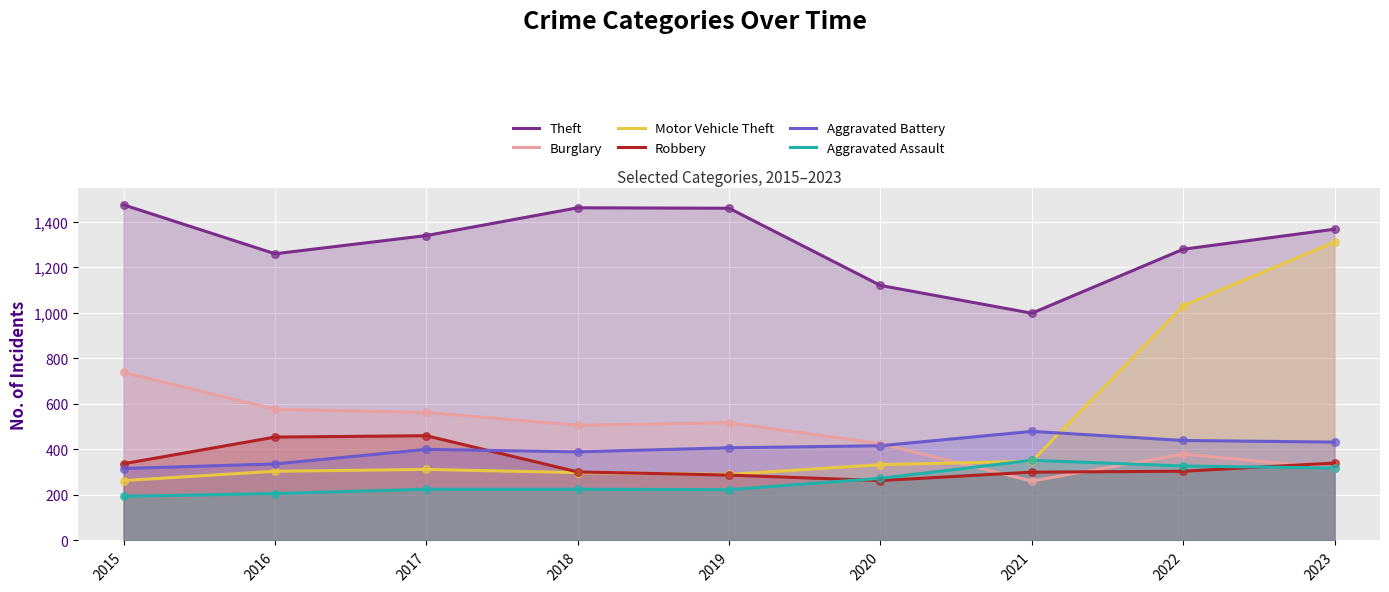

Which series has the largest total across all categories?

Theft